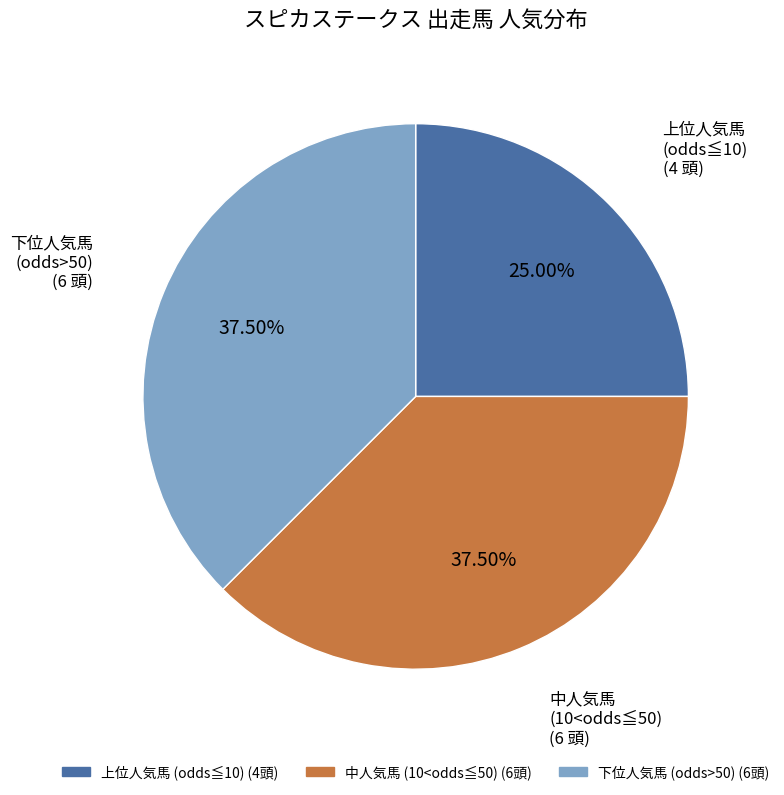

How many slices are in this pie chart?

3